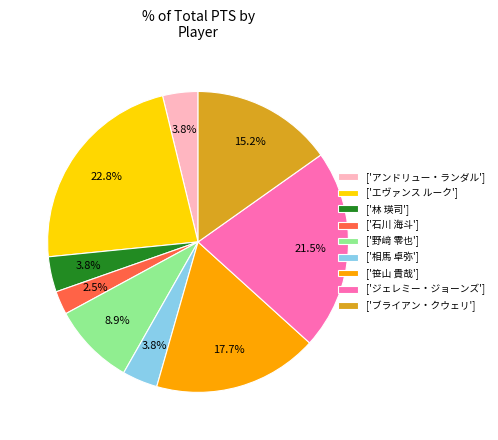

What percentage do ['アンドリュー・ランダル'] and ['エヴァンス ルーク'] together represent?

26.6%